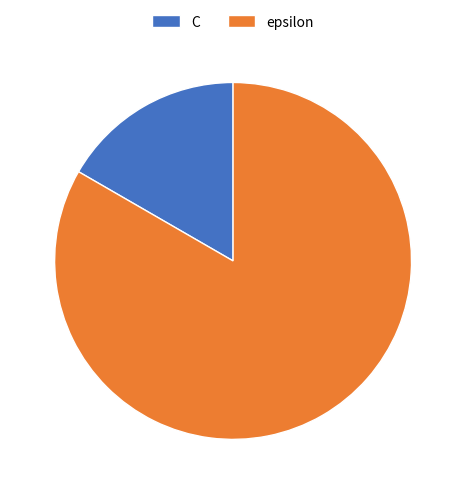

The epsilon slice represents 96% of the pie. True or false?

False